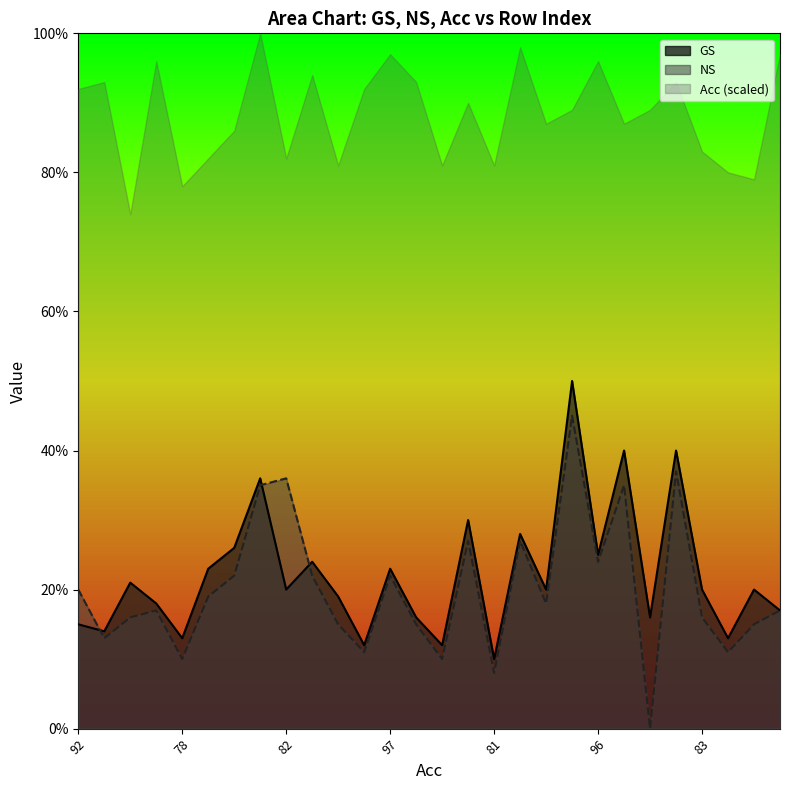

How many distinct data groups are displayed?

3